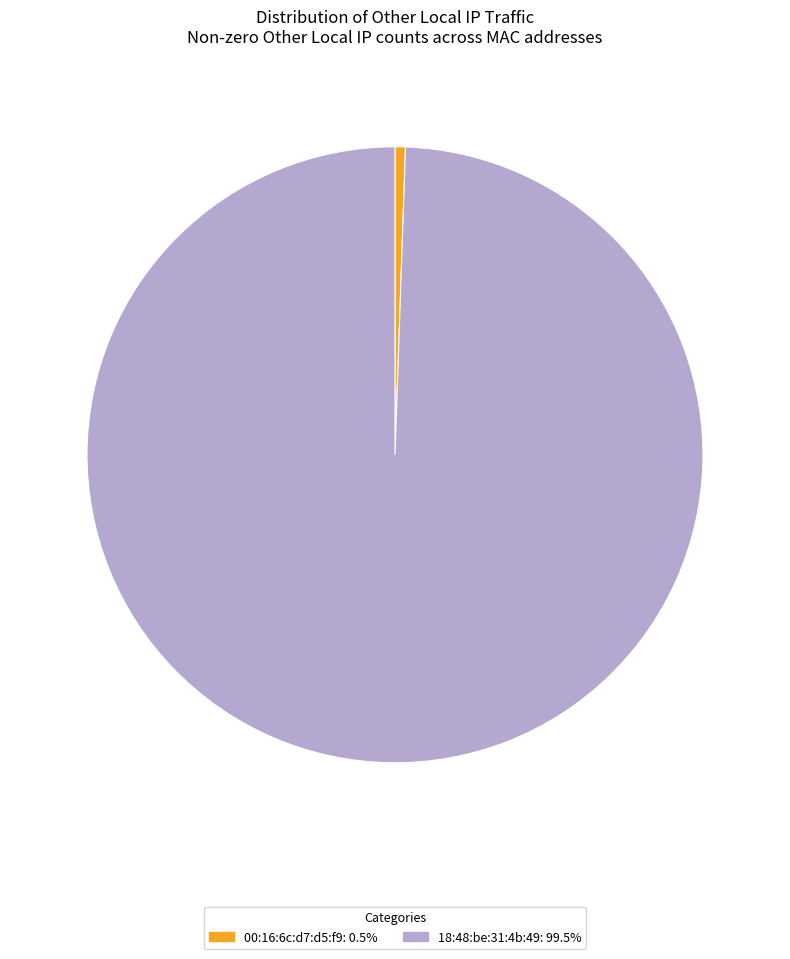

Does 18:48:be:31:4b:49: 99.5% represent more than half of the total?

Yes